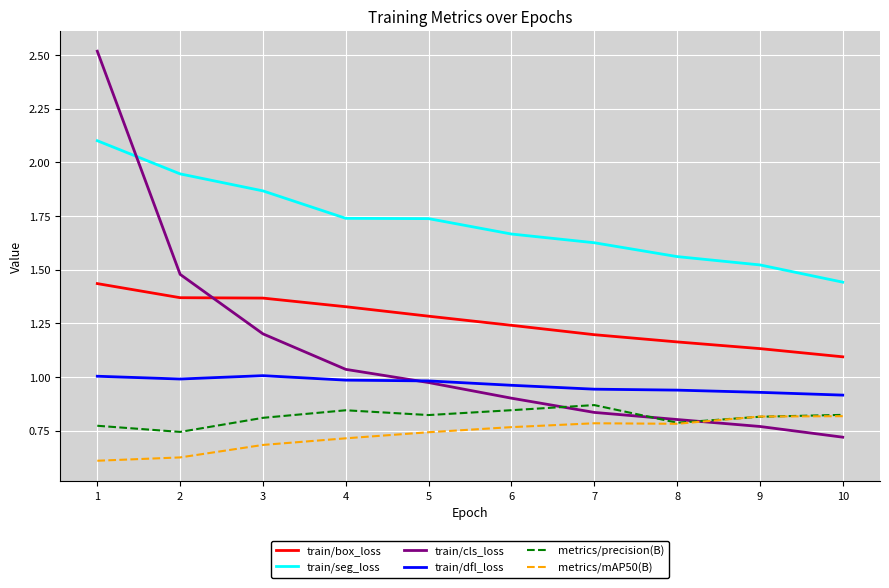

At 1, list the series in order from largest to smallest.

train/cls_loss, train/seg_loss, train/box_loss, train/dfl_loss, metrics/precision(B), metrics/mAP50(B)